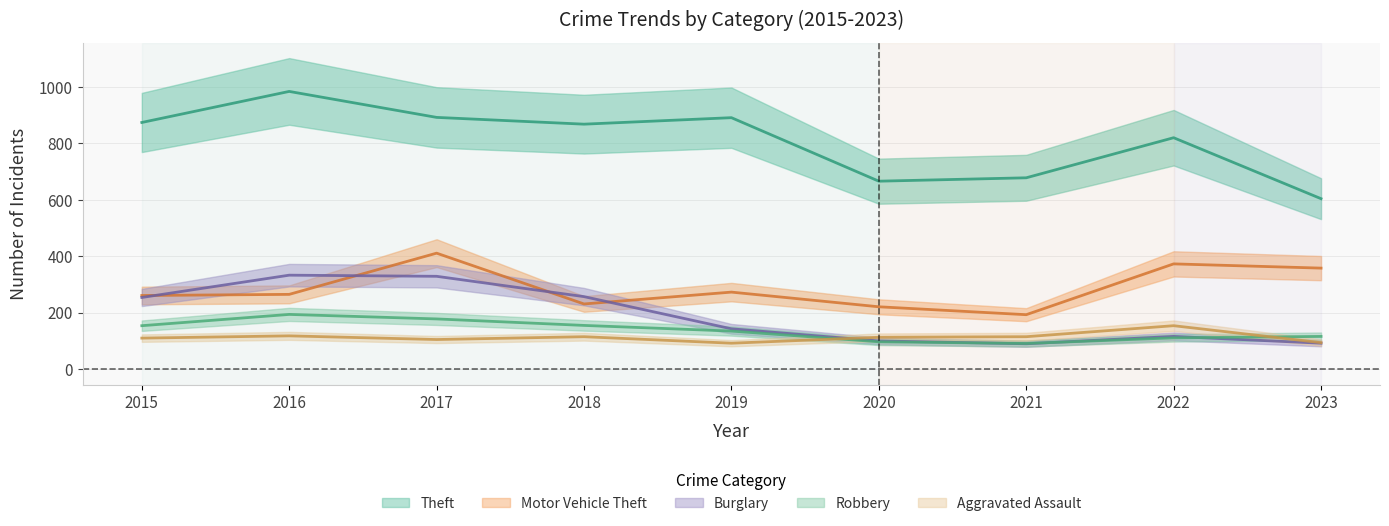

Is it true that Robbery equals 97 at 2020?

True